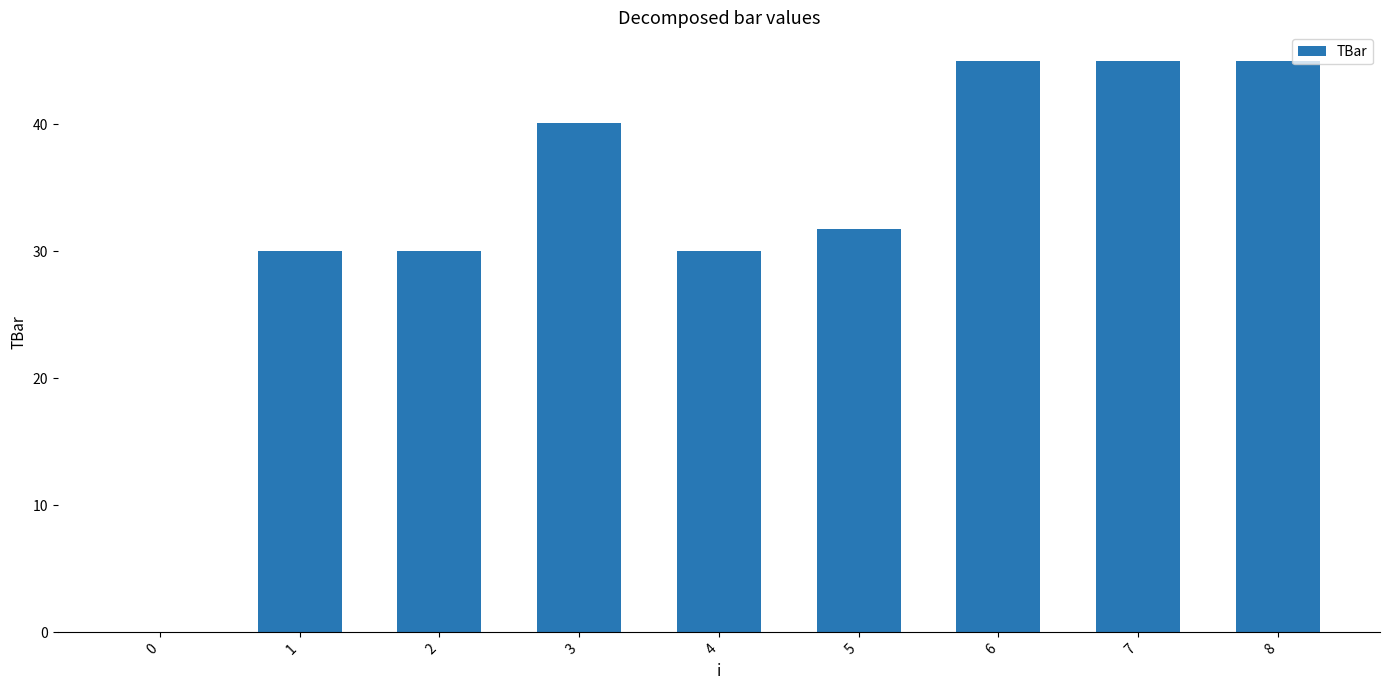

Read the value at 1.

30.0